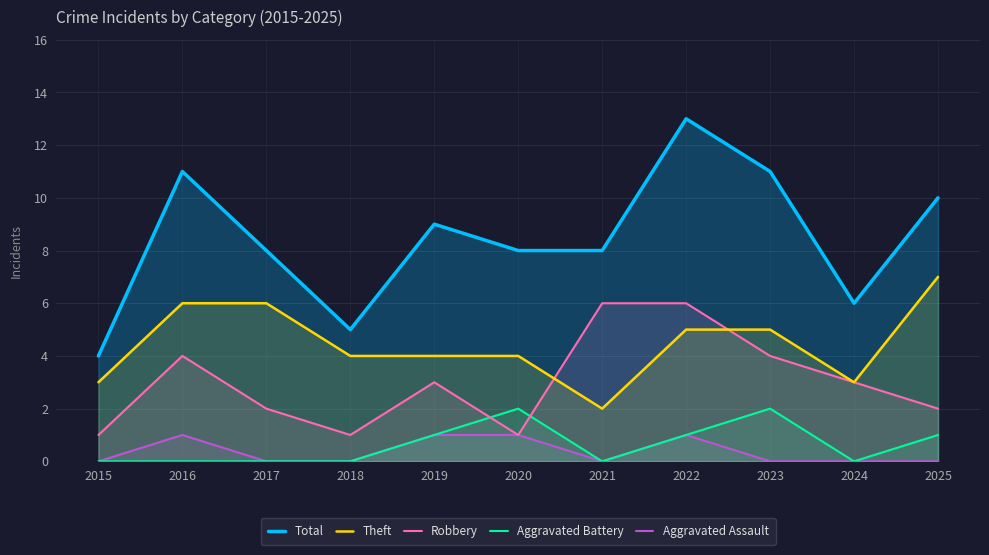

How many data points does each series have?

11